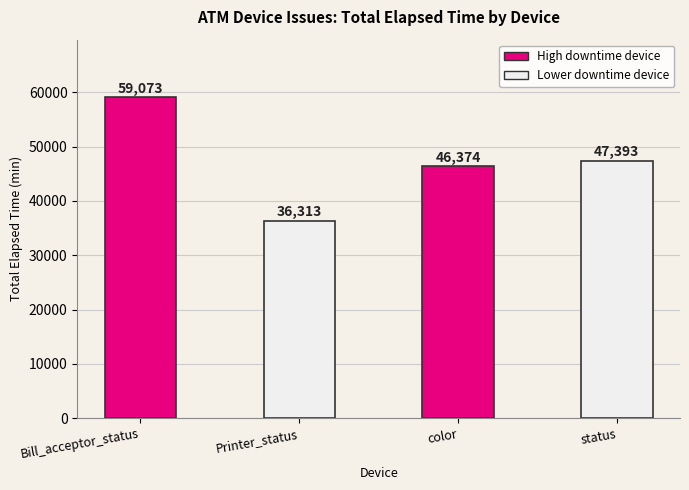

At which label is the value closest to 47693?

status